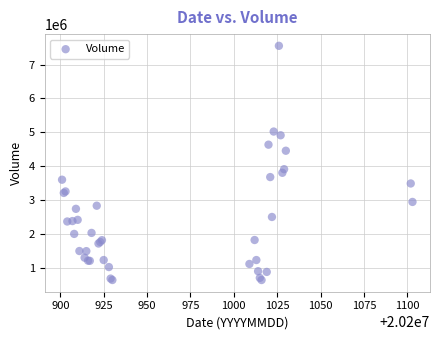

What Y value in the scatter plot is closest to 4099603?

3915010